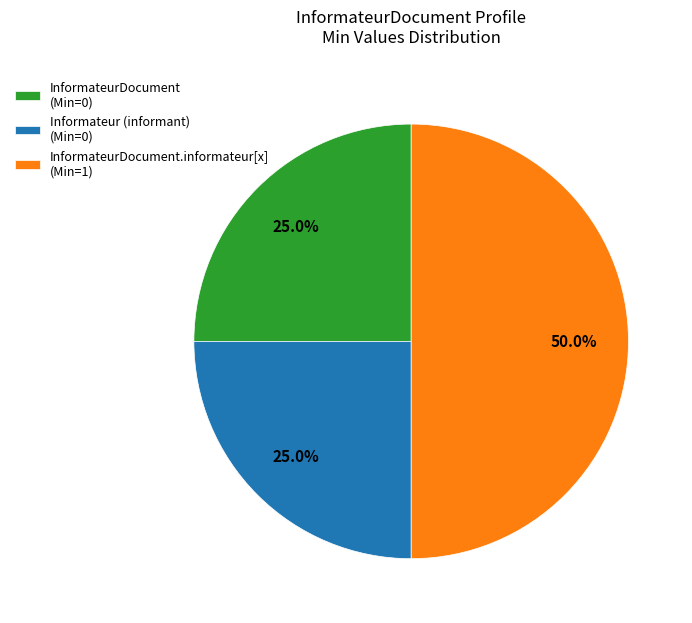

Which slice is the largest?

InformateurDocument.informateur[x] (Min=1)